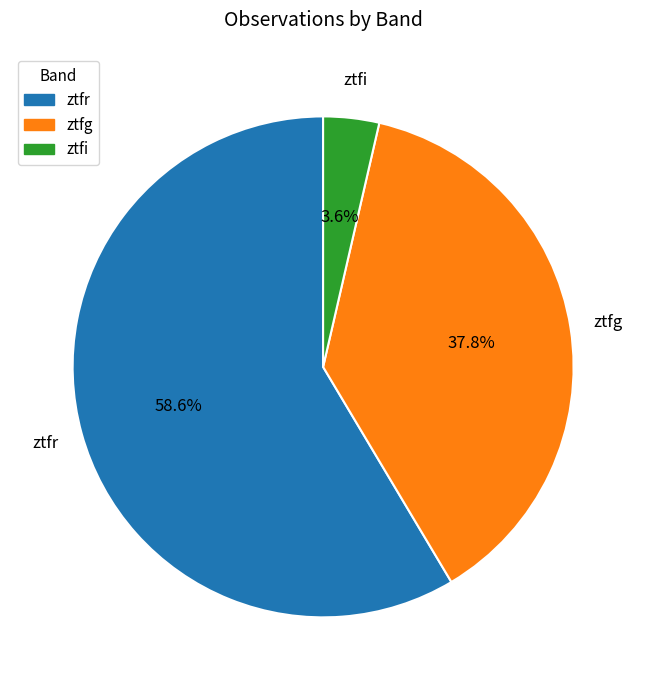

Do ztfr and ztfg together represent more than half of the pie?

Yes